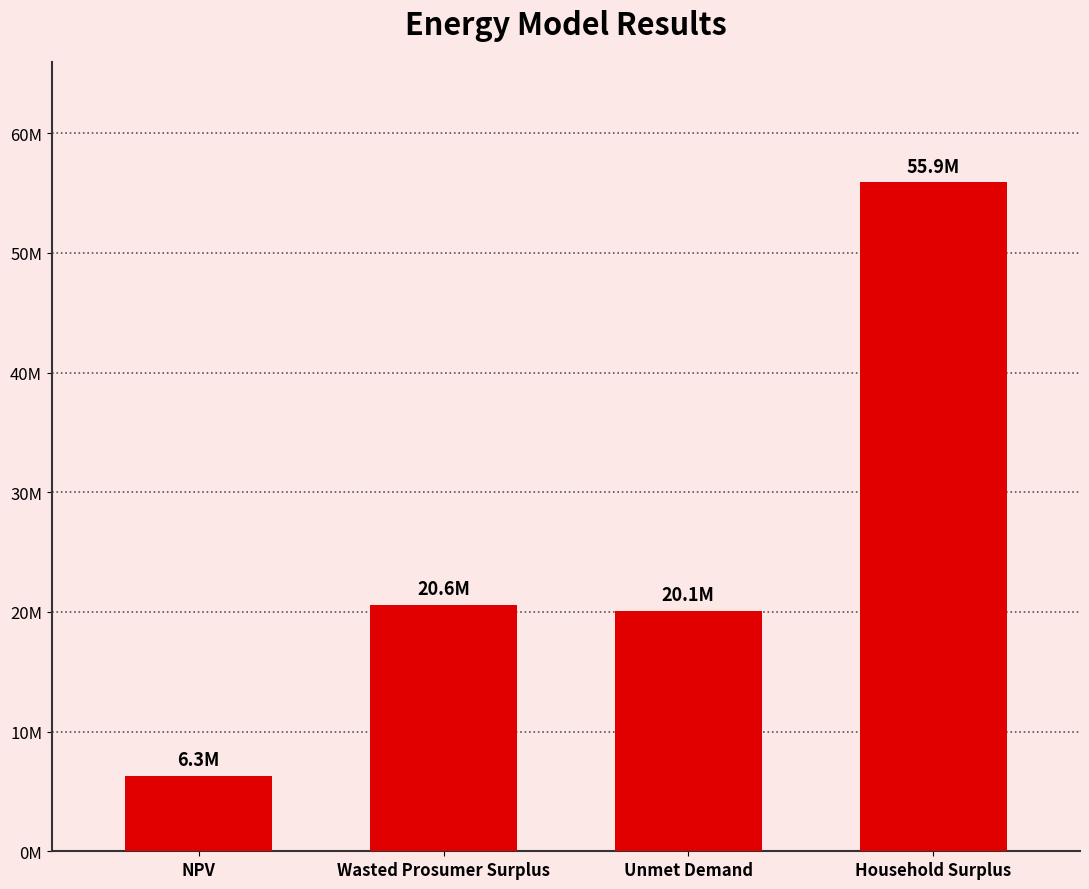

Where does the data first go above 20610323?

Wasted Prosumer Surplus